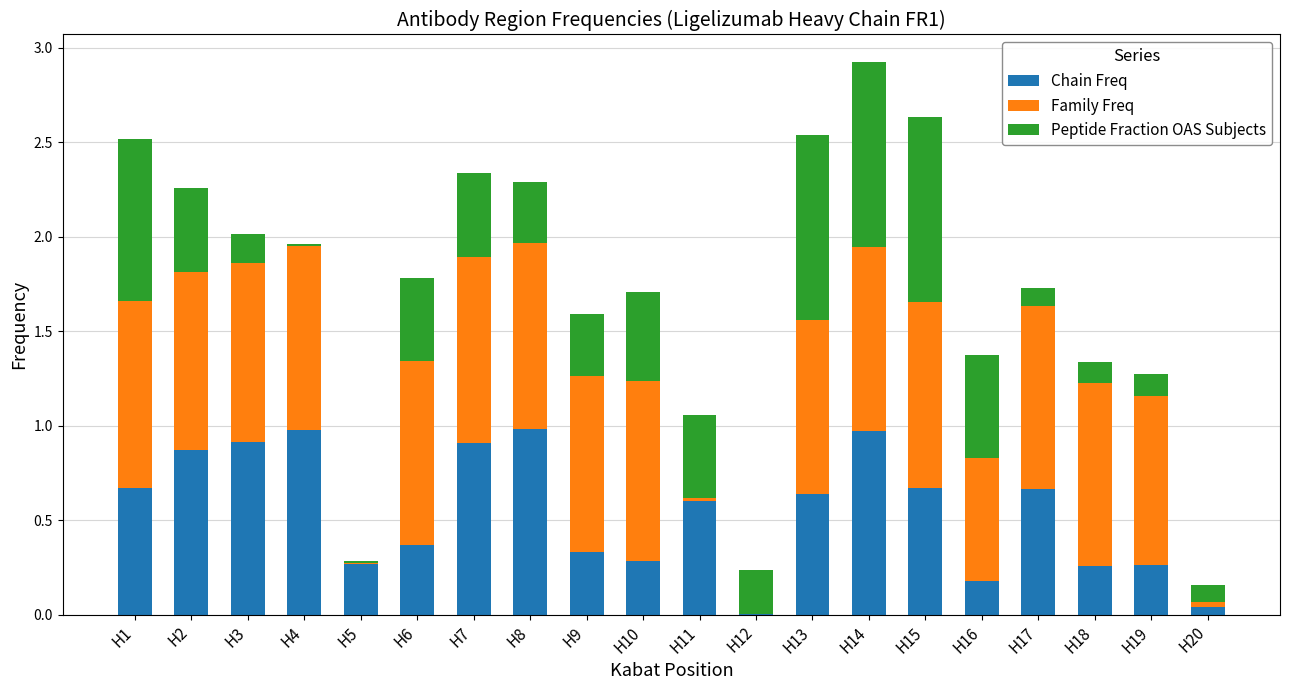

What is the total value across all series at H6?

1.8